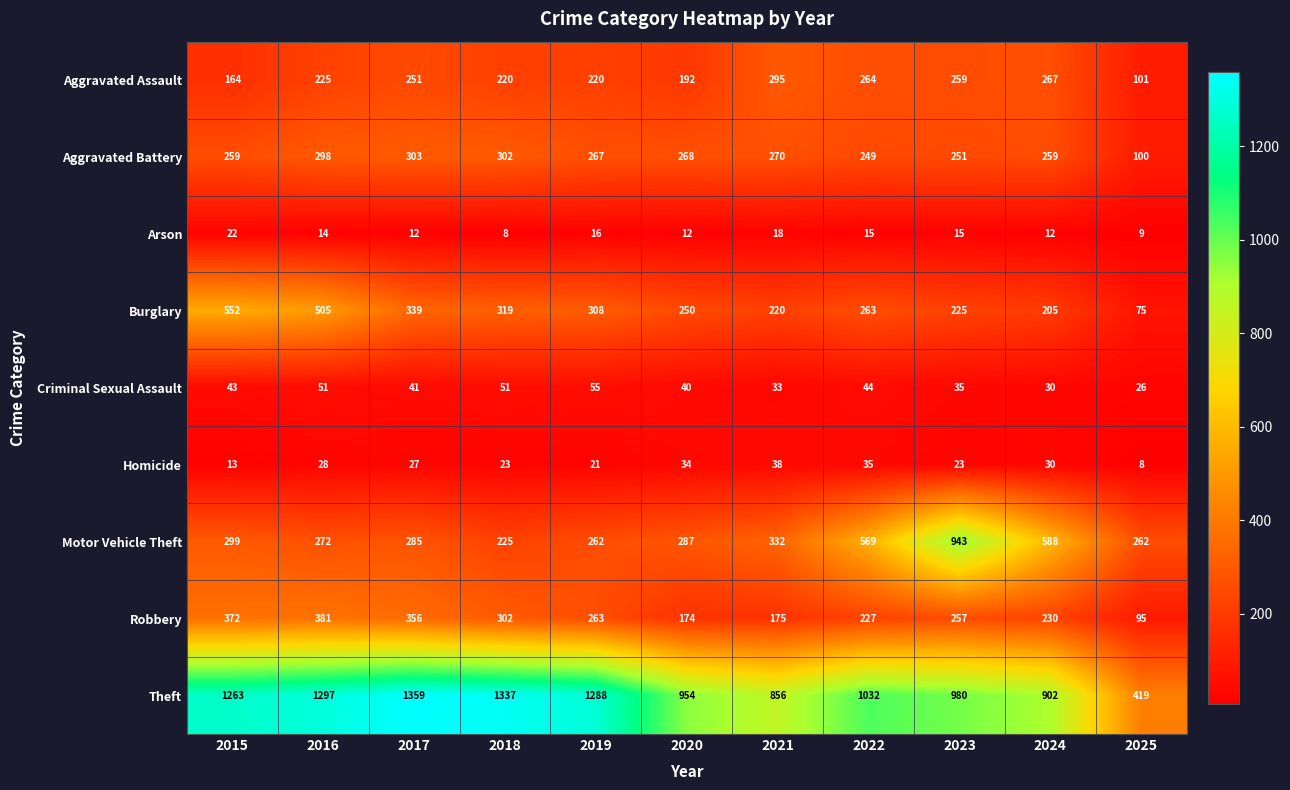

Rank the series by their maximum value, from lowest to highest.

Arson, Homicide, Criminal Sexual Assault, Aggravated Assault, Aggravated Battery, Robbery, Burglary, Motor Vehicle Theft, Theft